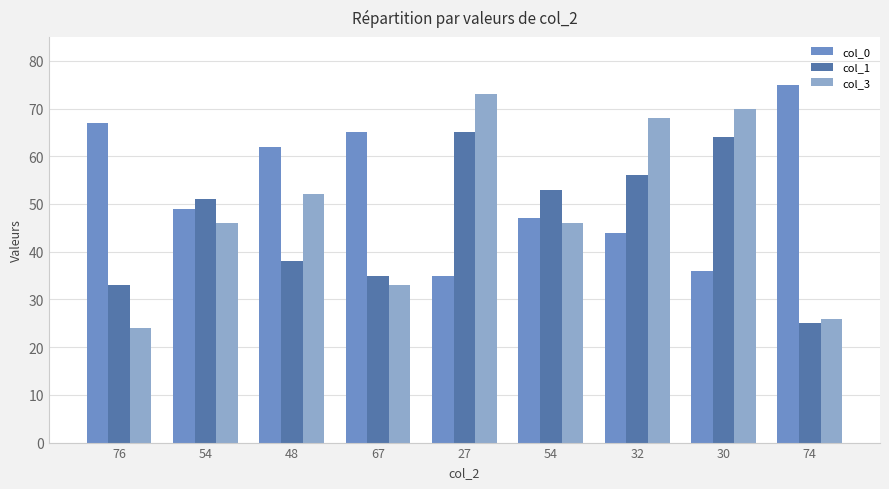

At which label is col_0 closest to 55?

54